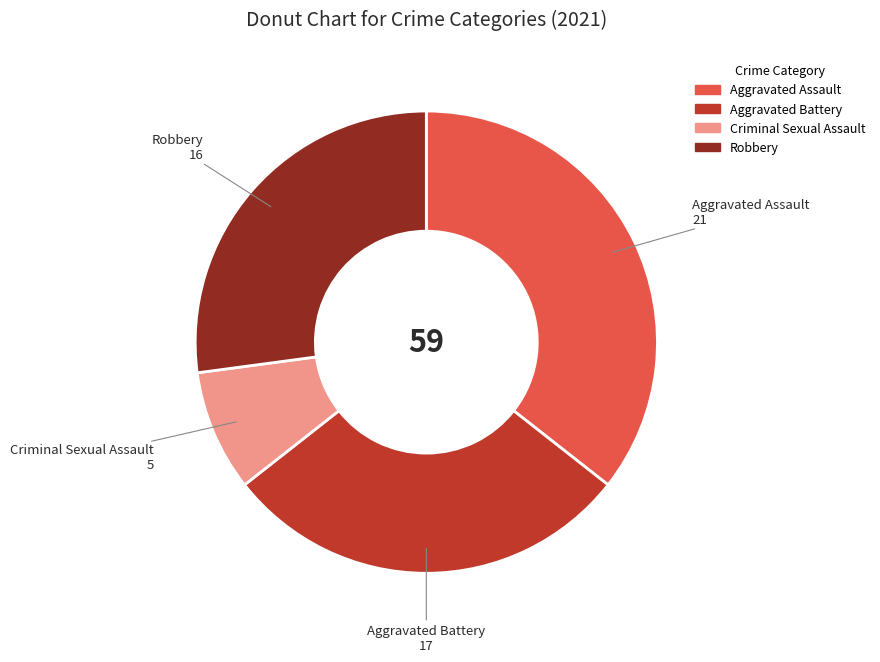

Does Robbery account for over 50% of the chart?

No